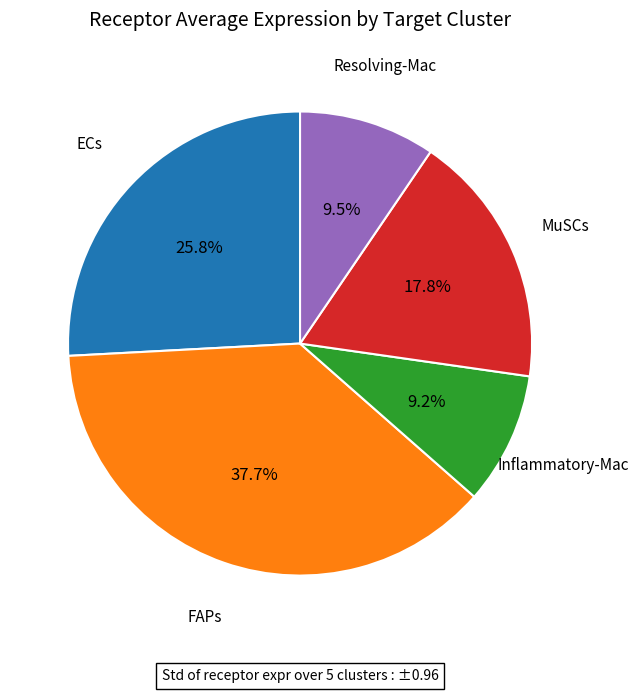

Is there any slice that represents more than half of the pie?

No